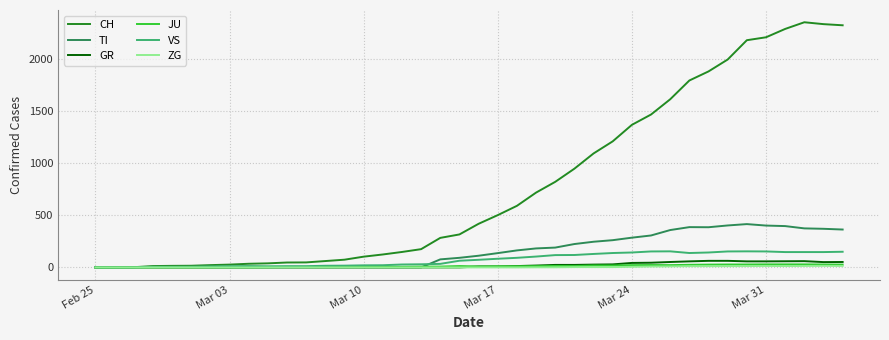

What is the greatest value displayed?

2349